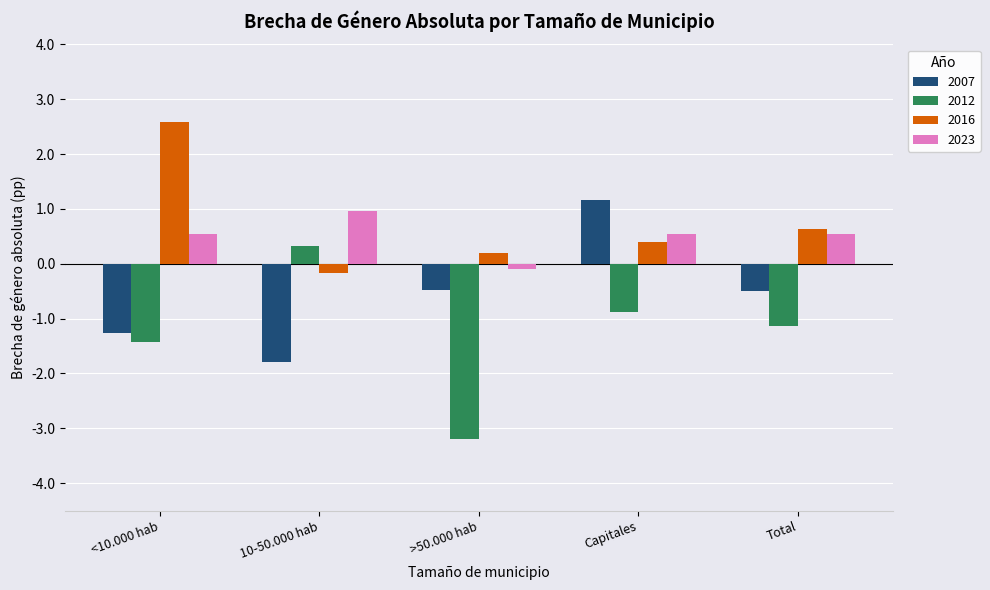

List the series in order of their peak value, highest first.

2016, 2007, 2023, 2012